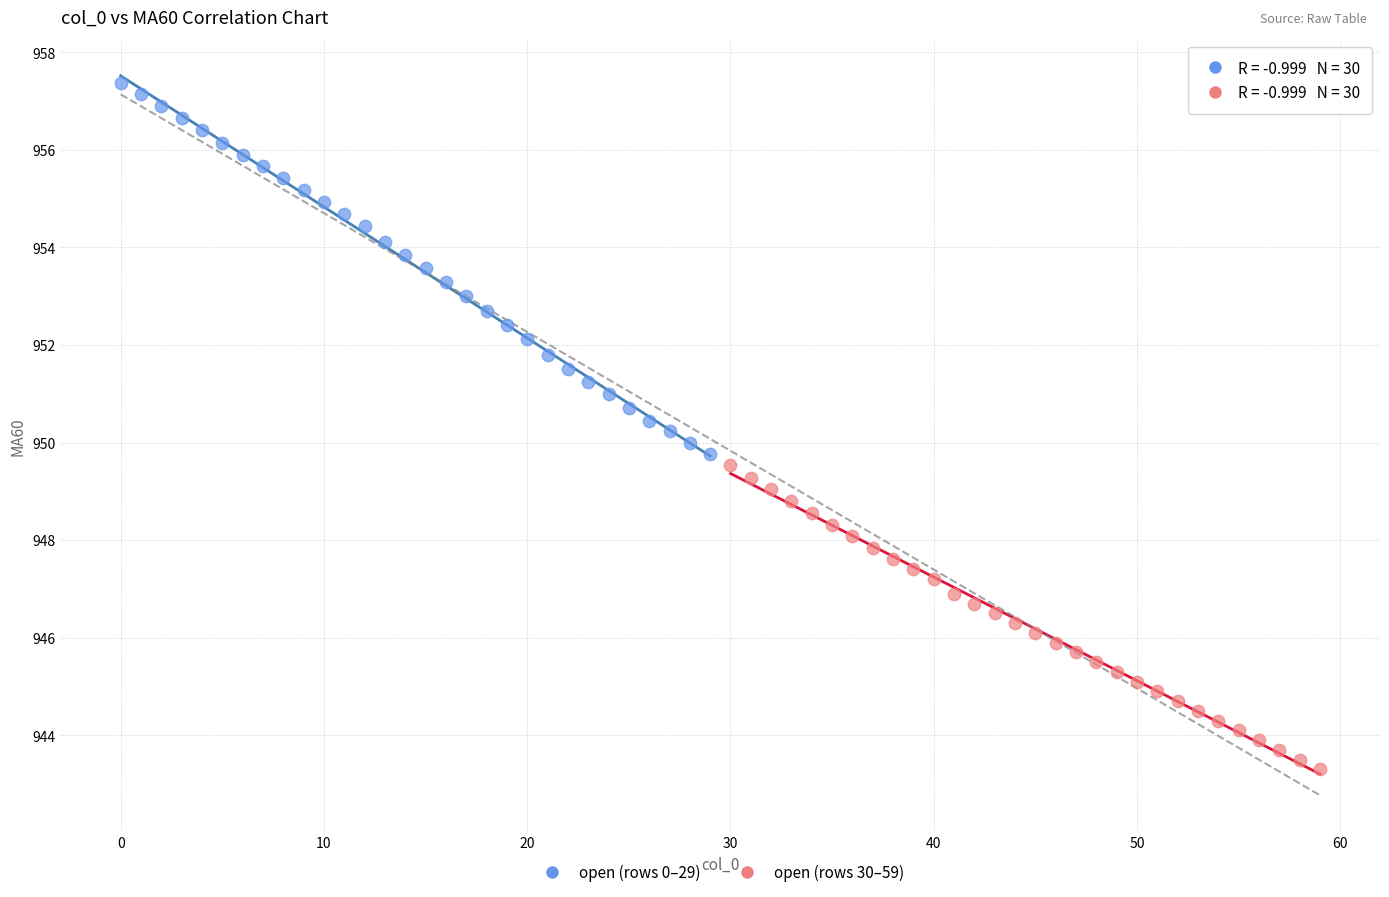

Which series contains the lowest Y value?

open (rows 30–59)